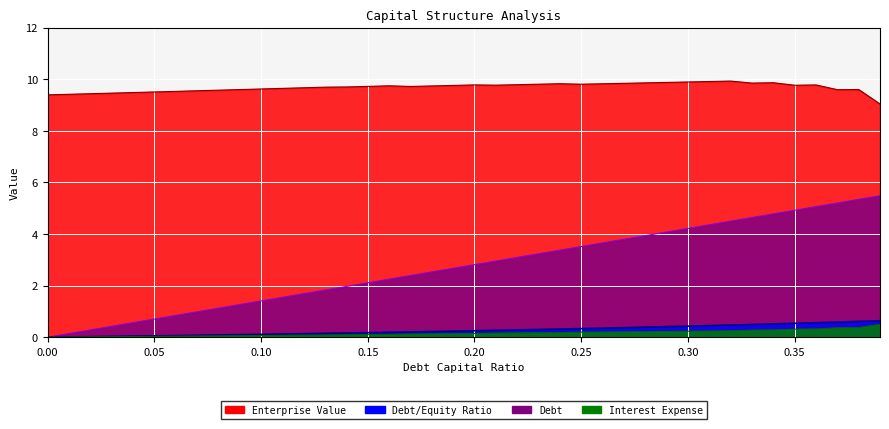

Which category has the highest value across all series?

0.32